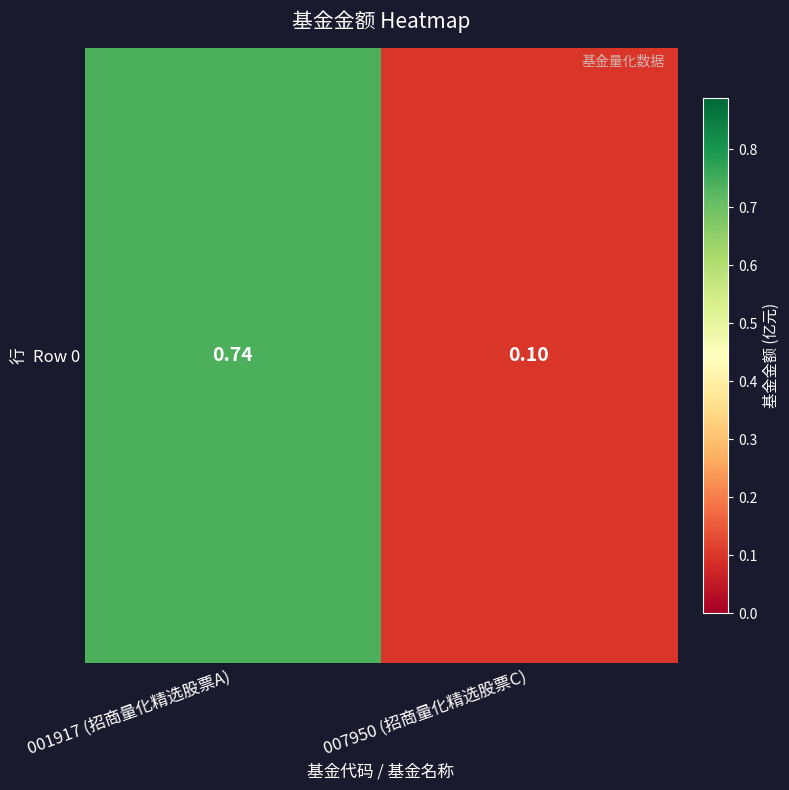

What is the sum of the values at 007950 (招商量化精选股票C) and 001917 (招商量化精选股票A)?

0.8